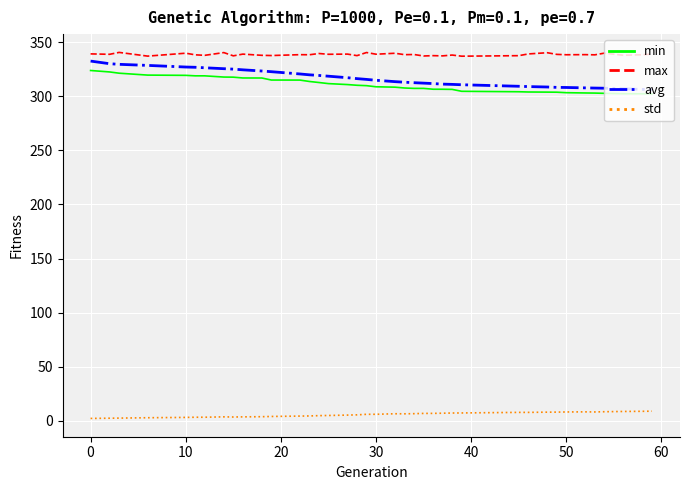

At how many categories does at least one series exceed 274?

39